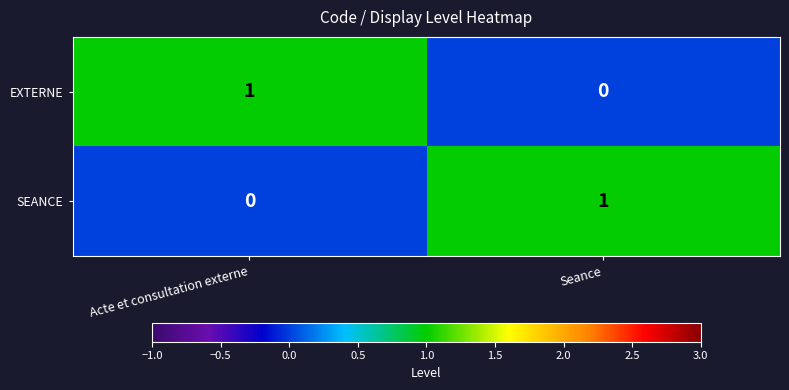

Where is SEANCE nearest to the value 0?

Acte et consultation externe